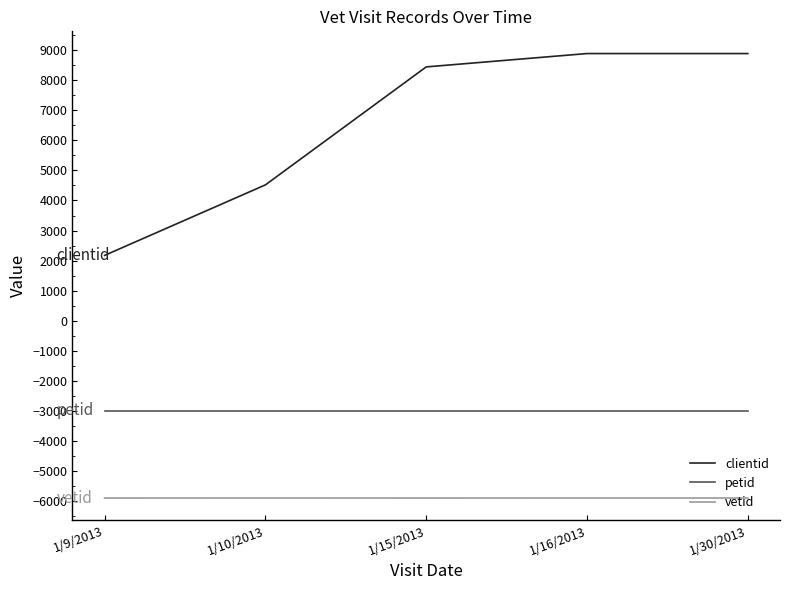

What is the smallest value displayed?

-5899